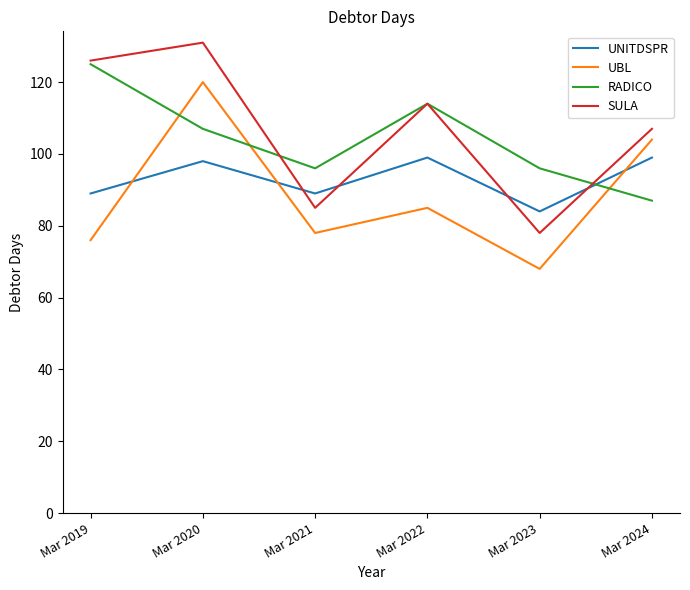

In SULA, how many points are lower than both neighbors (excluding endpoints)?

2